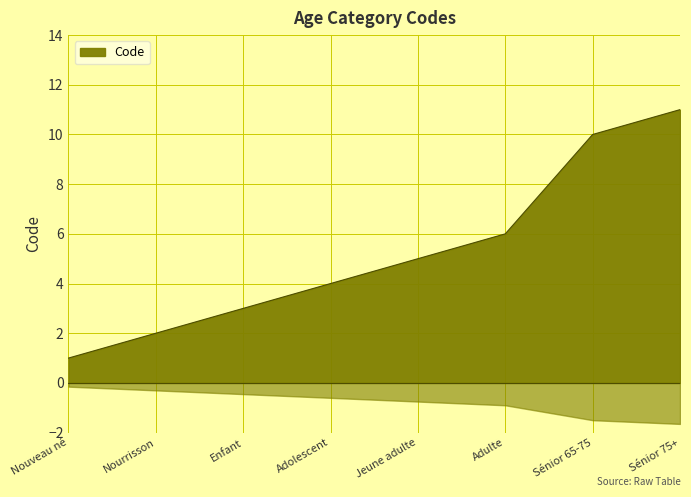

Count the number of data series in this chart.

1